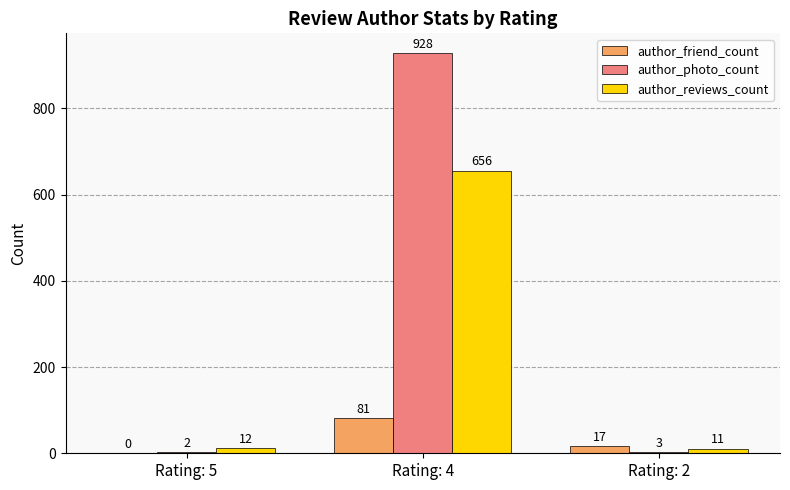

Reading left to right, list all the values displayed in this chart.

author_friend_count: Rating: 5=0	Rating: 4=81	Rating: 2=17
author_photo_count: Rating: 5=2	Rating: 4=928	Rating: 2=3
author_reviews_count: Rating: 5=12	Rating: 4=656	Rating: 2=11